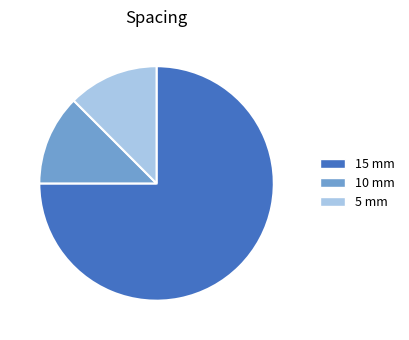

Is 5 mm the majority of the pie?

No